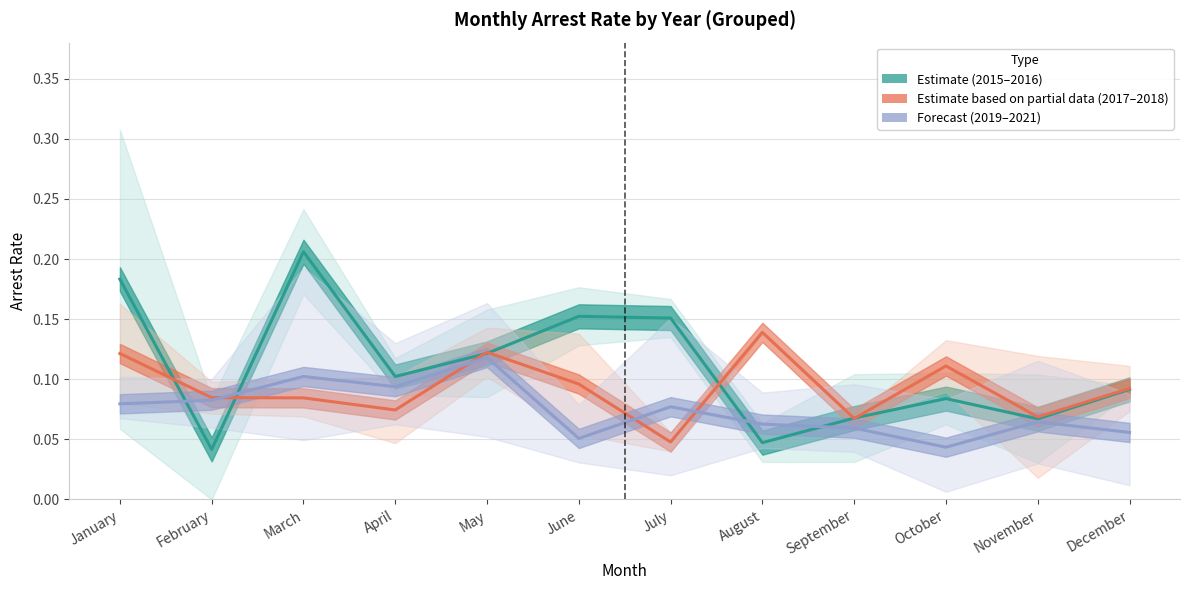

Rank the series at June from lowest to highest value.

Forecast (2019–2021), Estimate based on partial data (2017–2018), Estimate (2015–2016)